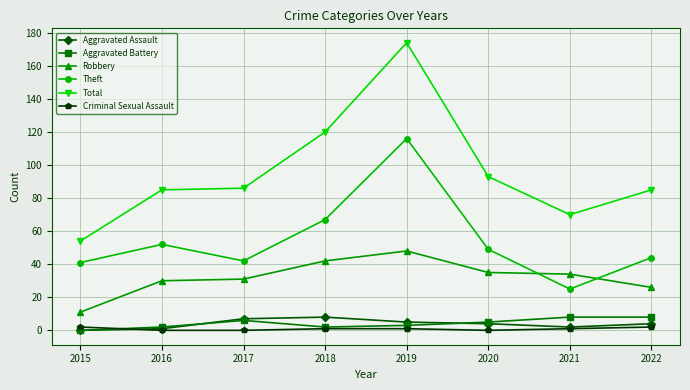

True or false: Aggravated Battery and Total intersect in this chart.

False